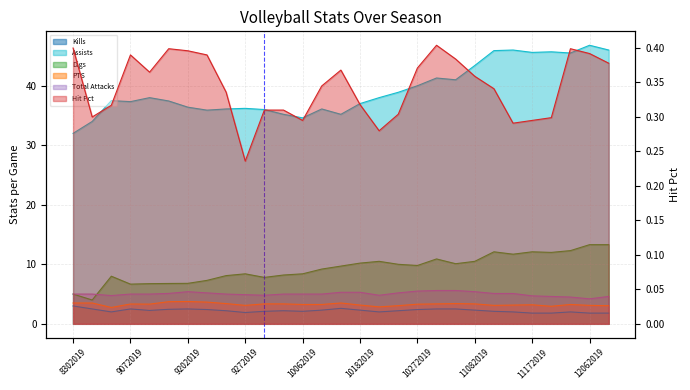

What is the total value across all series at 10272019?

61.4